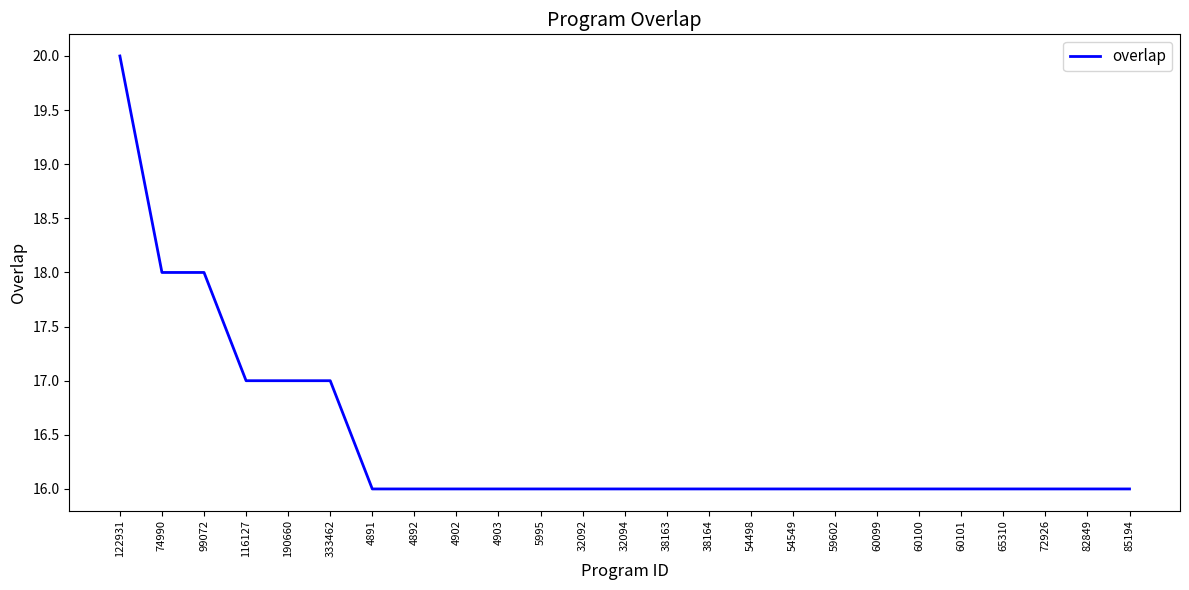

Count the number of data series in this chart.

1